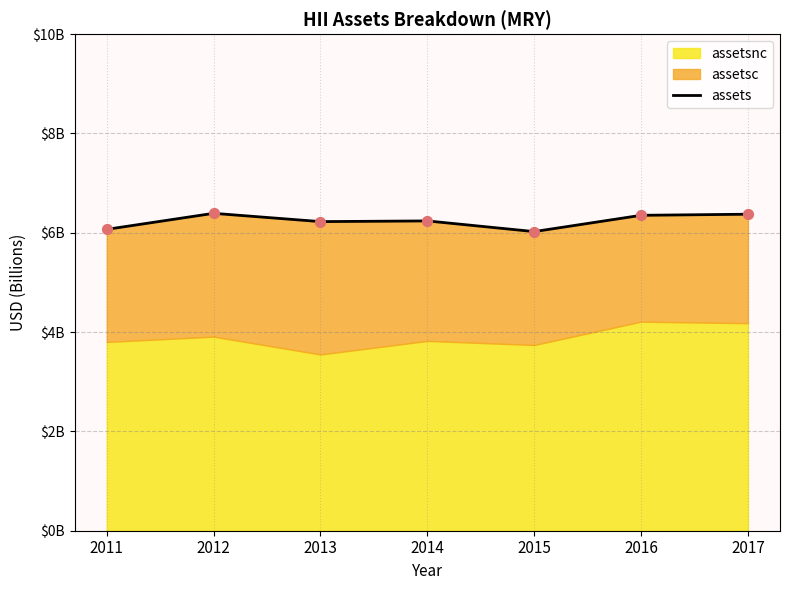

Approximately how many times larger is the value at 2011 compared to 2013?

1.0